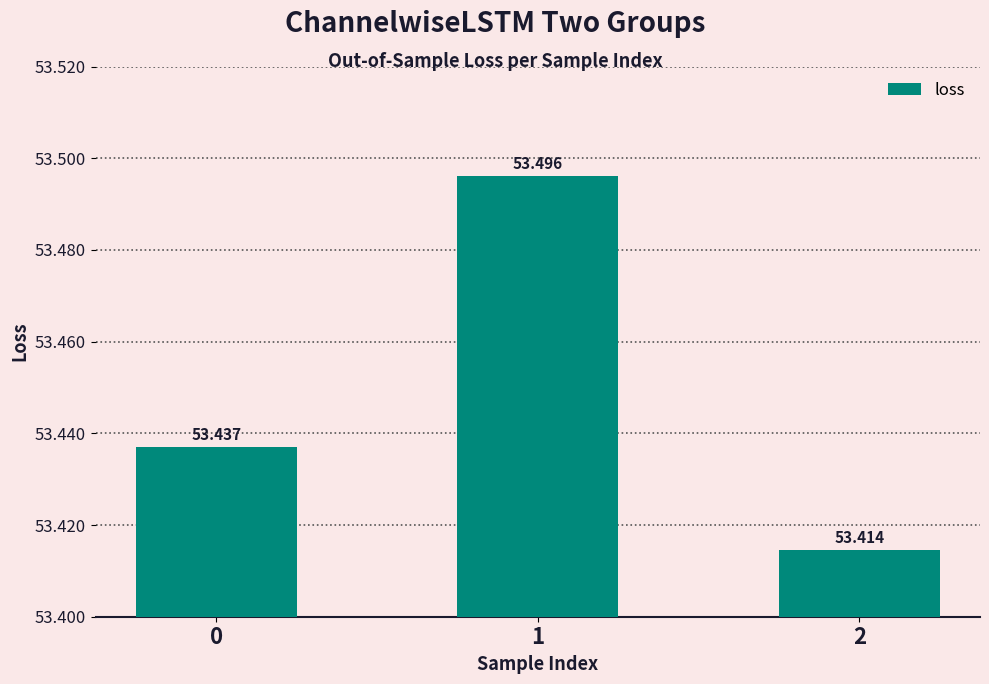

What is the value of the 2nd bar from the left?

53.5